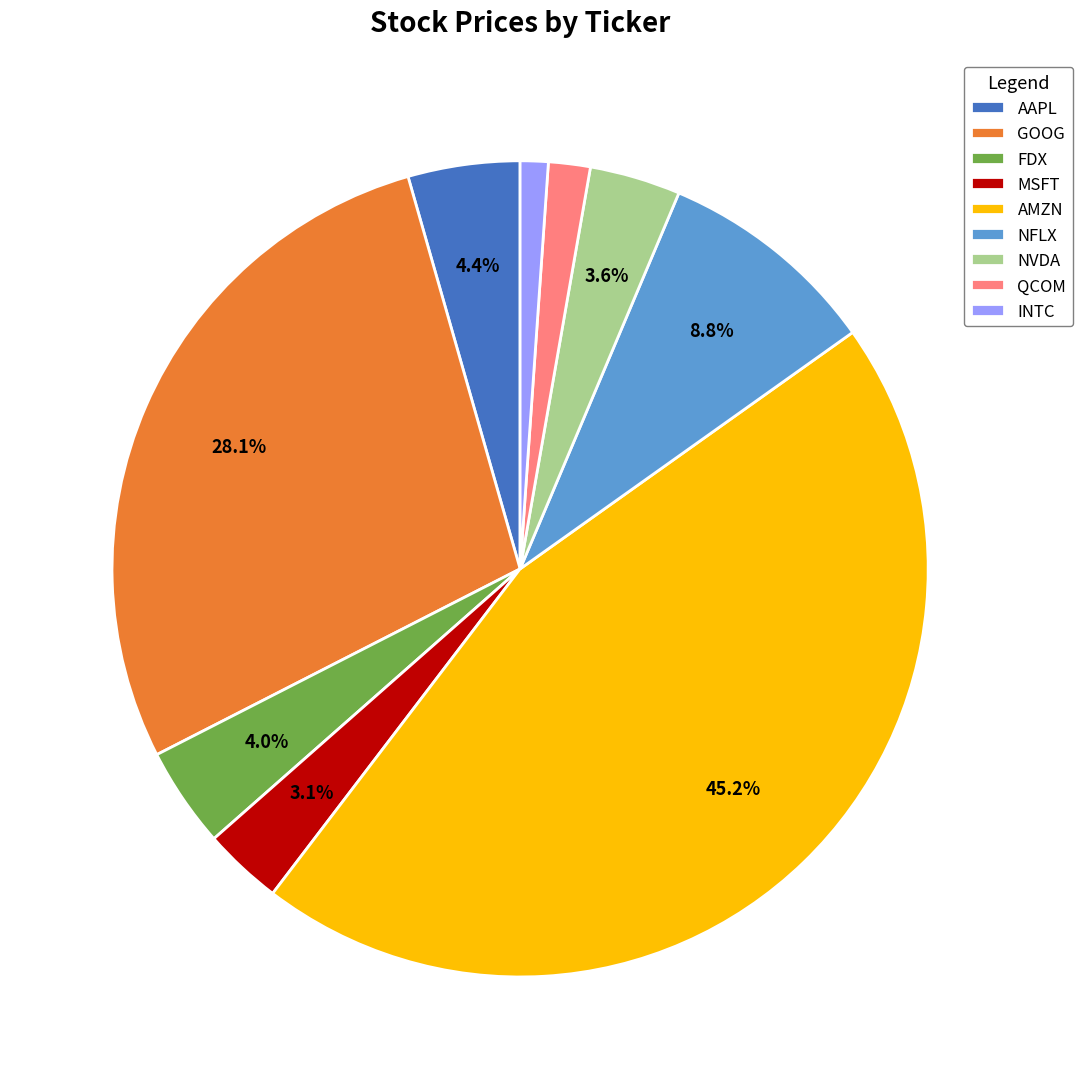

What portion of the pie excludes MSFT?

96.9%